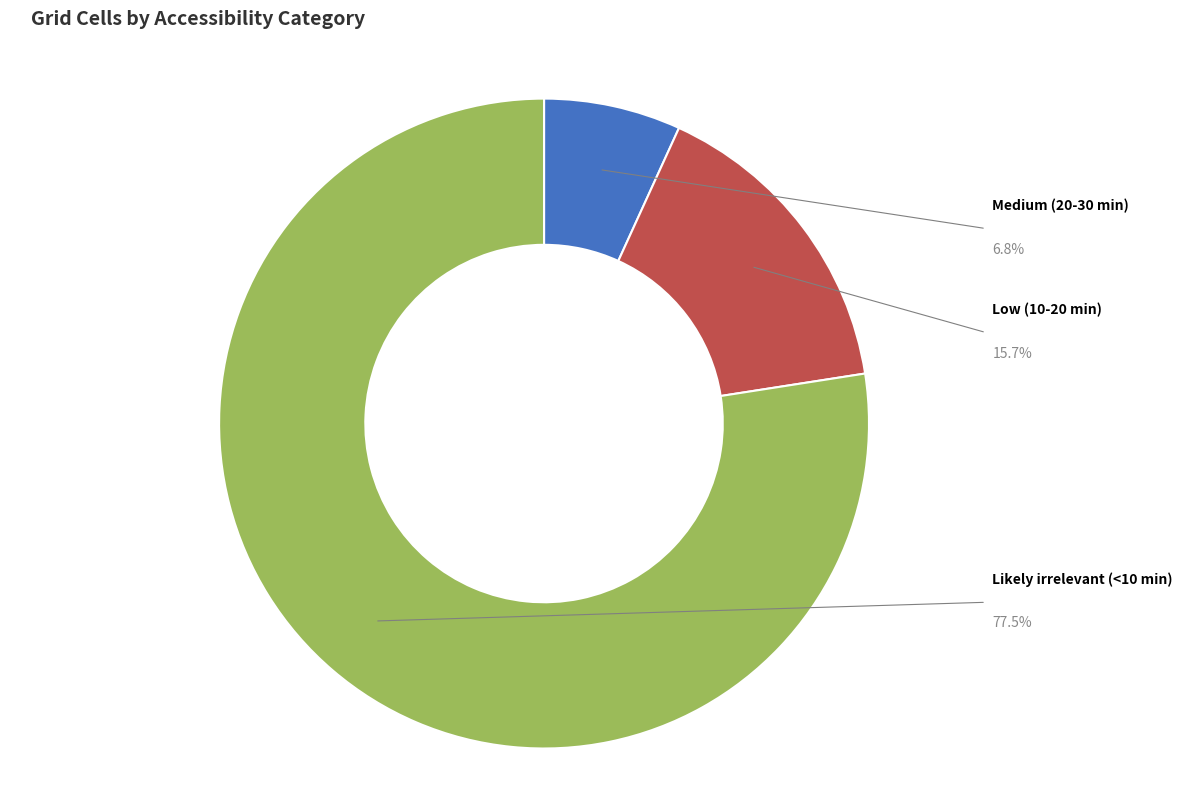

Rank the categories by value from lowest to highest.

Medium (20-30 min), Low (10-20 min), Likely irrelevant (<10 min)